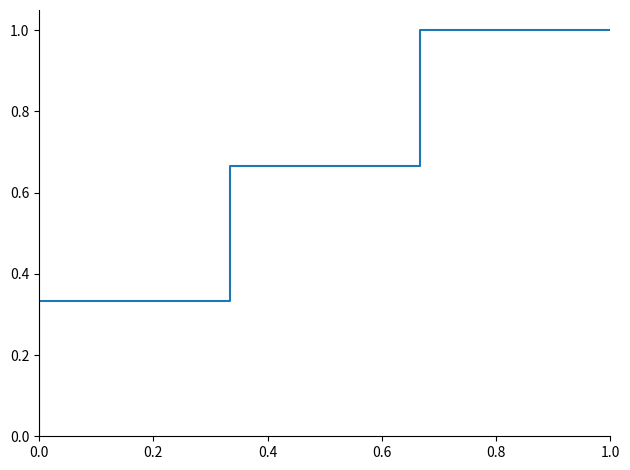

How many positive values are there?

6